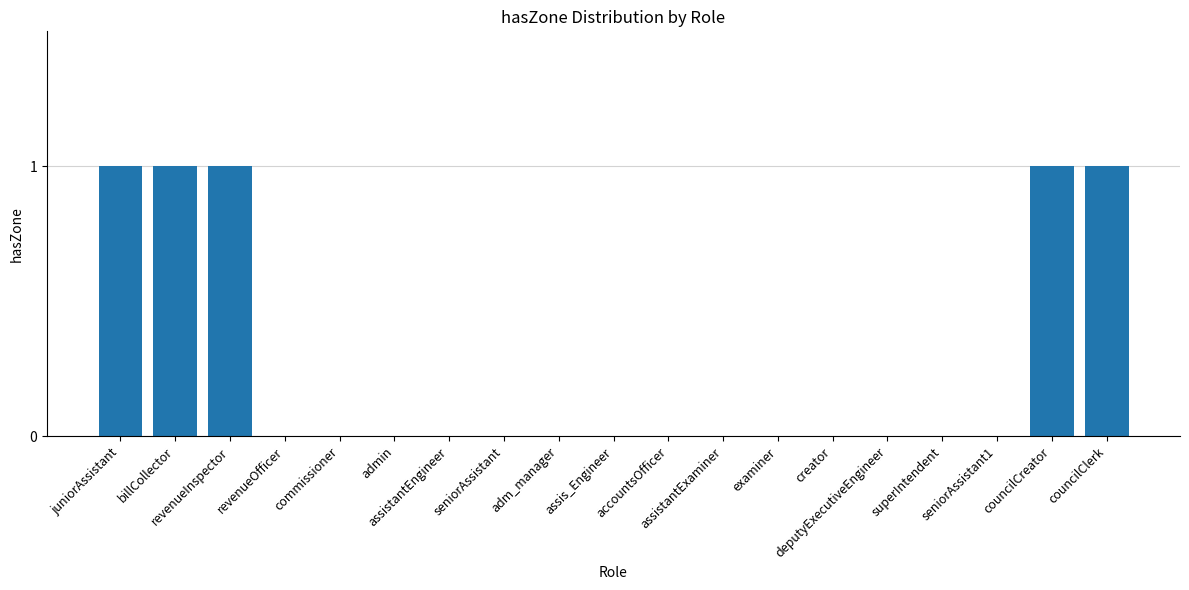

How many data points does each series have?

19